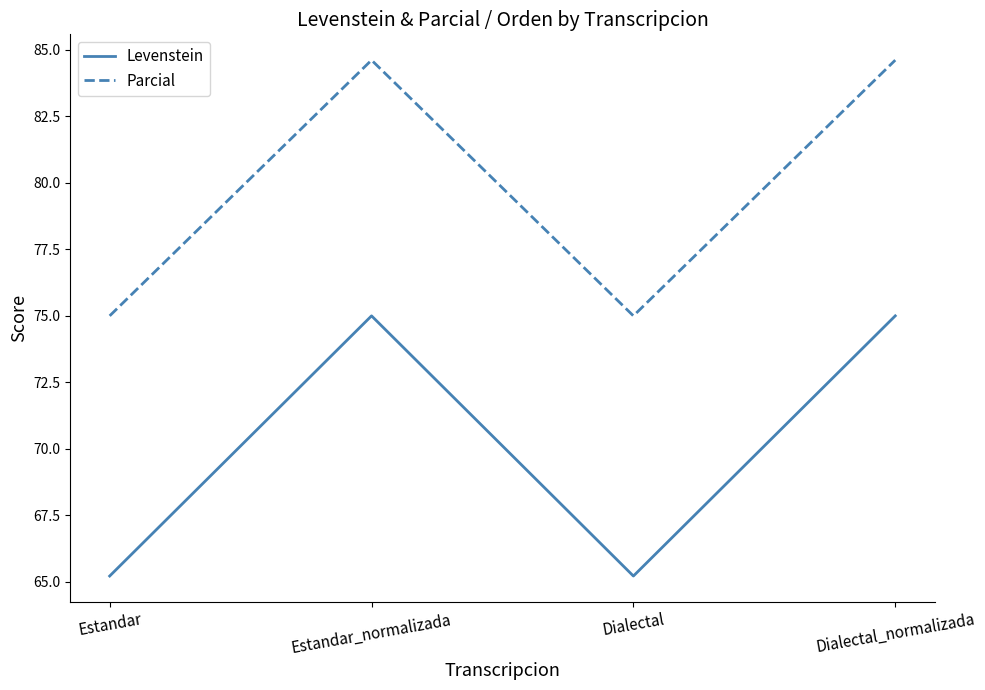

At which label does Parcial first exceed 84?

Estandar_normalizada